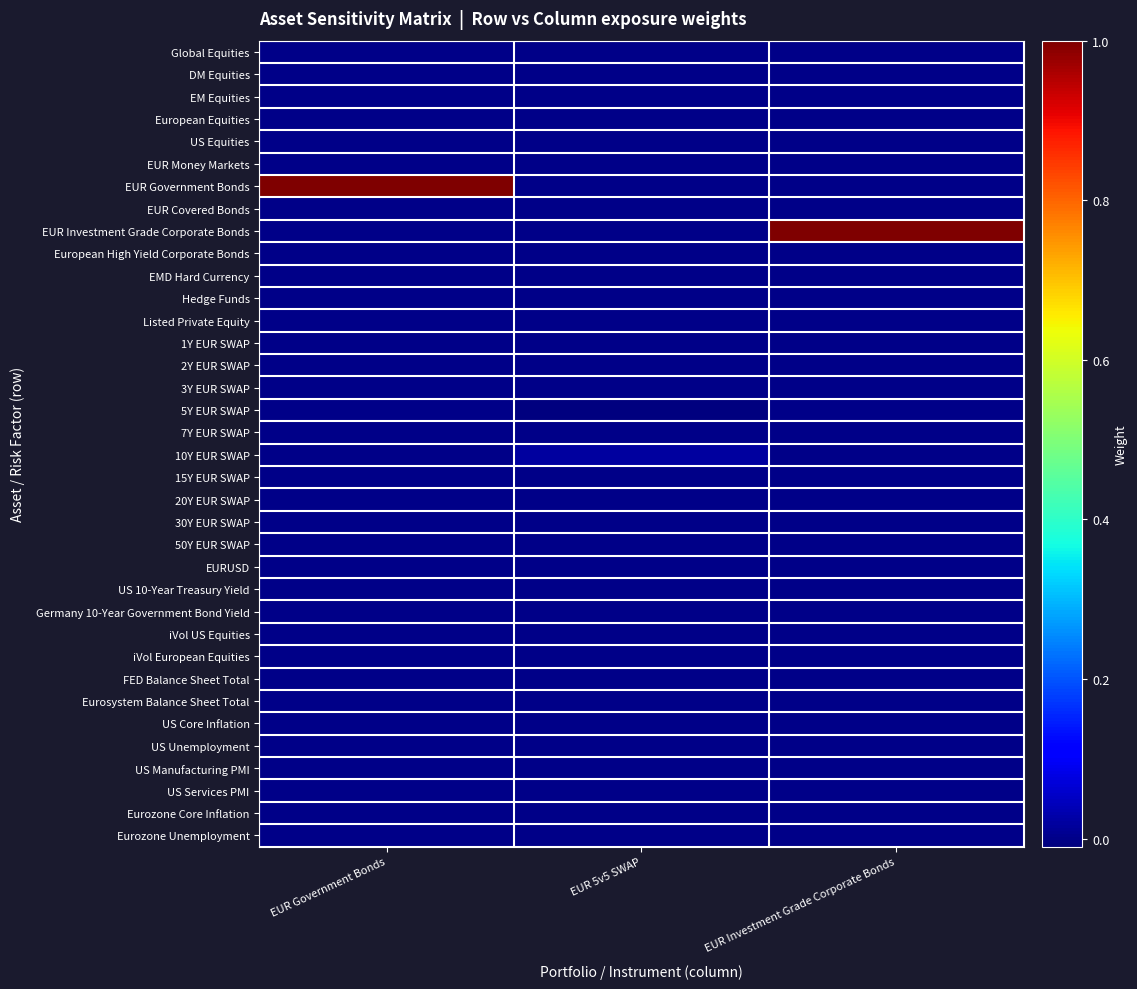

Reading left to right, extract all data points from this chart.

Global Equities: EUR Government Bonds=0.0	EUR 5v5 SWAP=0.0	EUR Investment Grade Corporate Bonds=0.0
DM Equities: EUR Government Bonds=0.0	EUR 5v5 SWAP=0.0	EUR Investment Grade Corporate Bonds=0.0
EM Equities: EUR Government Bonds=0.0	EUR 5v5 SWAP=0.0	EUR Investment Grade Corporate Bonds=0.0
European Equities: EUR Government Bonds=0.0	EUR 5v5 SWAP=0.0	EUR Investment Grade Corporate Bonds=0.0
US Equities: EUR Government Bonds=0.0	EUR 5v5 SWAP=0.0	EUR Investment Grade Corporate Bonds=0.0
EUR Money Markets: EUR Government Bonds=0.0	EUR 5v5 SWAP=0.0	EUR Investment Grade Corporate Bonds=0.0
EUR Government Bonds: EUR Government Bonds=1.0	EUR 5v5 SWAP=0.0	EUR Investment Grade Corporate Bonds=0.0
EUR Covered Bonds: EUR Government Bonds=0.0	EUR 5v5 SWAP=0.0	EUR Investment Grade Corporate Bonds=0.0
EUR Investment Grade Corporate Bonds: EUR Government Bonds=0.0	EUR 5v5 SWAP=0.0	EUR Investment Grade Corporate Bonds=1.0
European High Yield Corporate Bonds: EUR Government Bonds=0.0	EUR 5v5 SWAP=0.0	EUR Investment Grade Corporate Bonds=0.0
EMD Hard Currency: EUR Government Bonds=0.0	EUR 5v5 SWAP=0.0	EUR Investment Grade Corporate Bonds=0.0
Hedge Funds: EUR Government Bonds=0.0	EUR 5v5 SWAP=0.0	EUR Investment Grade Corporate Bonds=0.0
Listed Private Equity: EUR Government Bonds=0.0	EUR 5v5 SWAP=0.0	EUR Investment Grade Corporate Bonds=0.0
1Y EUR SWAP: EUR Government Bonds=0.0	EUR 5v5 SWAP=0.0	EUR Investment Grade Corporate Bonds=0.0
2Y EUR SWAP: EUR Government Bonds=0.0	EUR 5v5 SWAP=0.0	EUR Investment Grade Corporate Bonds=0.0
3Y EUR SWAP: EUR Government Bonds=0.0	EUR 5v5 SWAP=0.0	EUR Investment Grade Corporate Bonds=0.0
5Y EUR SWAP: EUR Government Bonds=0.0	EUR 5v5 SWAP=-0.0	EUR Investment Grade Corporate Bonds=0.0
7Y EUR SWAP: EUR Government Bonds=0.0	EUR 5v5 SWAP=0.0	EUR Investment Grade Corporate Bonds=0.0
10Y EUR SWAP: EUR Government Bonds=0.0	EUR 5v5 SWAP=0.0	EUR Investment Grade Corporate Bonds=0.0
15Y EUR SWAP: EUR Government Bonds=0.0	EUR 5v5 SWAP=0.0	EUR Investment Grade Corporate Bonds=0.0
20Y EUR SWAP: EUR Government Bonds=0.0	EUR 5v5 SWAP=0.0	EUR Investment Grade Corporate Bonds=0.0
30Y EUR SWAP: EUR Government Bonds=0.0	EUR 5v5 SWAP=0.0	EUR Investment Grade Corporate Bonds=0.0
50Y EUR SWAP: EUR Government Bonds=0.0	EUR 5v5 SWAP=0.0	EUR Investment Grade Corporate Bonds=0.0
EURUSD: EUR Government Bonds=0.0	EUR 5v5 SWAP=0.0	EUR Investment Grade Corporate Bonds=0.0
US 10-Year Treasury Yield: EUR Government Bonds=0.0	EUR 5v5 SWAP=0.0	EUR Investment Grade Corporate Bonds=0.0
Germany 10-Year Government Bond Yield: EUR Government Bonds=0.0	EUR 5v5 SWAP=0.0	EUR Investment Grade Corporate Bonds=0.0
iVol US Equities: EUR Government Bonds=0.0	EUR 5v5 SWAP=0.0	EUR Investment Grade Corporate Bonds=0.0
iVol European Equities: EUR Government Bonds=0.0	EUR 5v5 SWAP=0.0	EUR Investment Grade Corporate Bonds=0.0
FED Balance Sheet Total: EUR Government Bonds=0.0	EUR 5v5 SWAP=0.0	EUR Investment Grade Corporate Bonds=0.0
Eurosystem Balance Sheet Total: EUR Government Bonds=0.0	EUR 5v5 SWAP=0.0	EUR Investment Grade Corporate Bonds=0.0
US Core Inflation: EUR Government Bonds=0.0	EUR 5v5 SWAP=0.0	EUR Investment Grade Corporate Bonds=0.0
US Unemployment: EUR Government Bonds=0.0	EUR 5v5 SWAP=0.0	EUR Investment Grade Corporate Bonds=0.0
US Manufacturing PMI: EUR Government Bonds=0.0	EUR 5v5 SWAP=0.0	EUR Investment Grade Corporate Bonds=0.0
US Services PMI: EUR Government Bonds=0.0	EUR 5v5 SWAP=0.0	EUR Investment Grade Corporate Bonds=0.0
Eurozone Core Inflation: EUR Government Bonds=0.0	EUR 5v5 SWAP=0.0	EUR Investment Grade Corporate Bonds=0.0
Eurozone Unemployment: EUR Government Bonds=0.0	EUR 5v5 SWAP=0.0	EUR Investment Grade Corporate Bonds=0.0